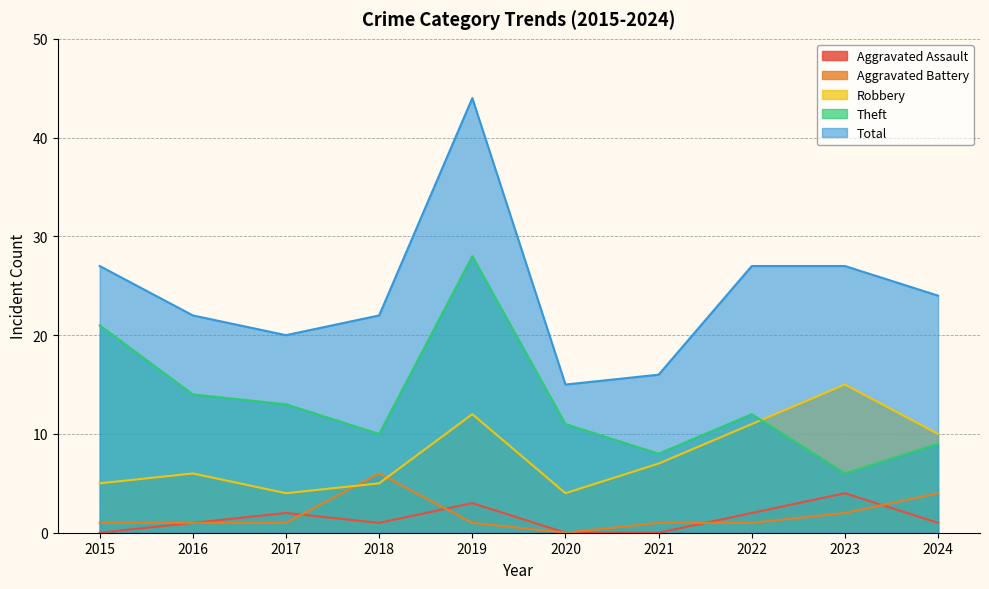

What is the value of the Aggravated Assault point at the 8th from the left?

2